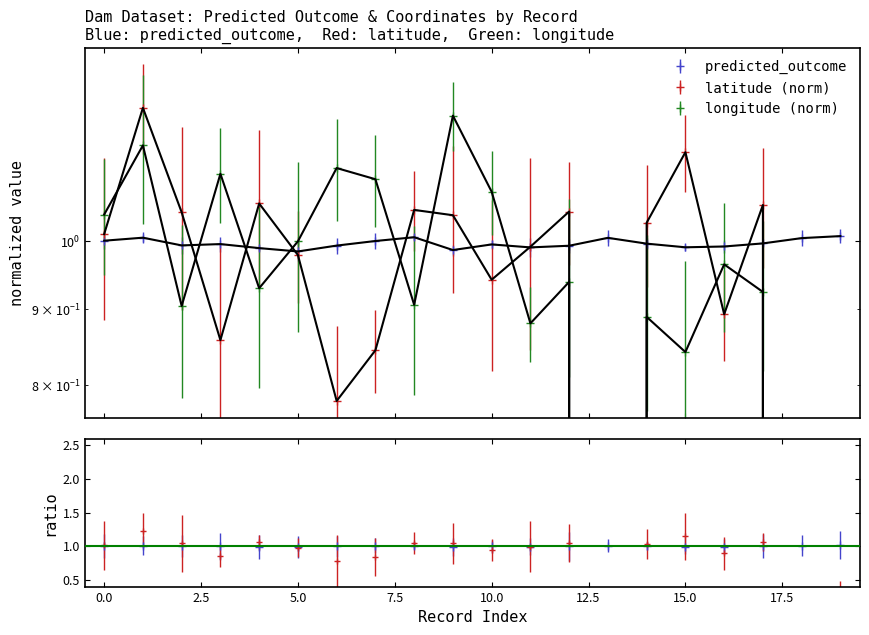

What is the sum of all predicted_outcome values?

19.9